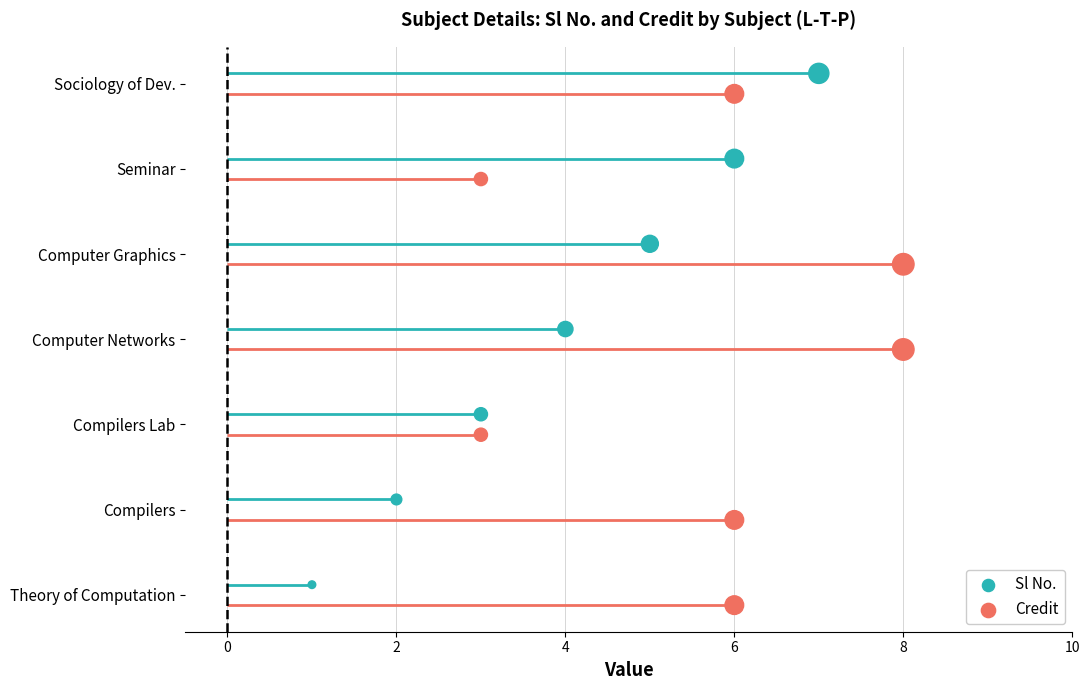

What are all the series names shown in the legend?

Sl No., Credit